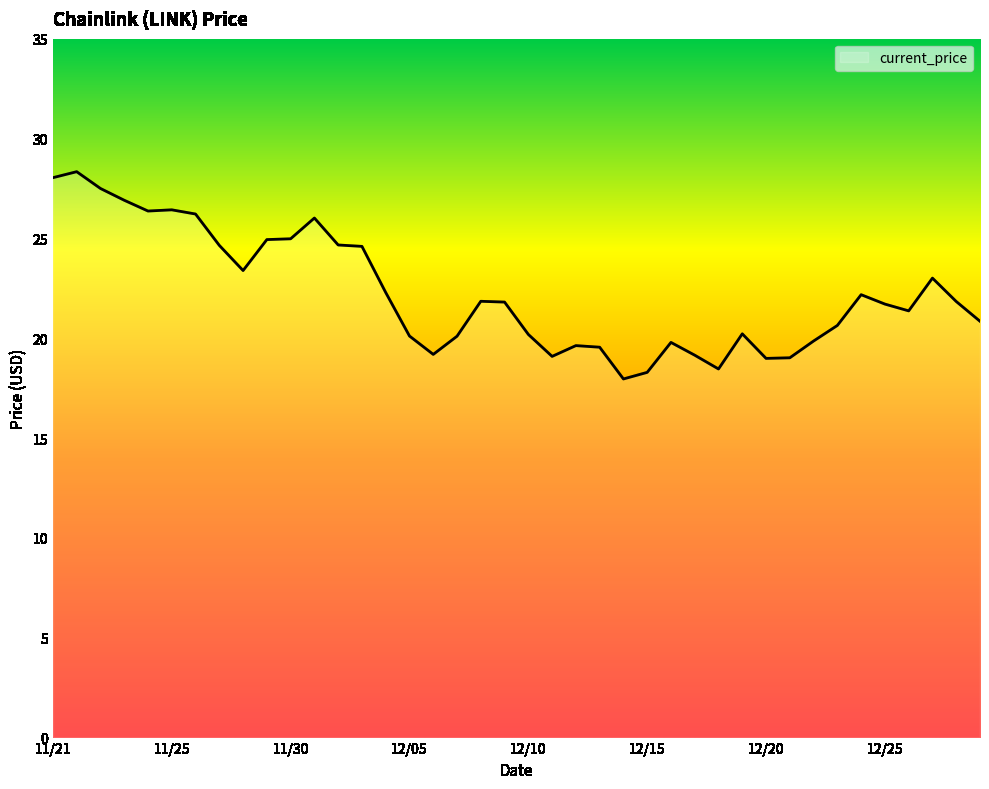

What is the difference between the maximum and minimum values?

10.4